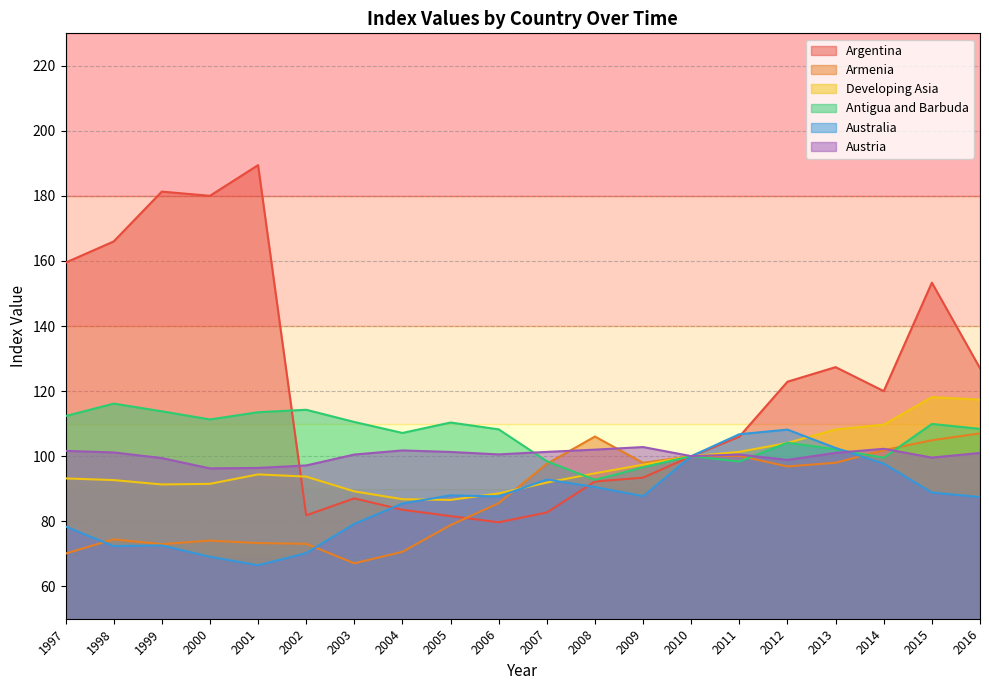

Between 2009 and 2000, which is larger?

2000